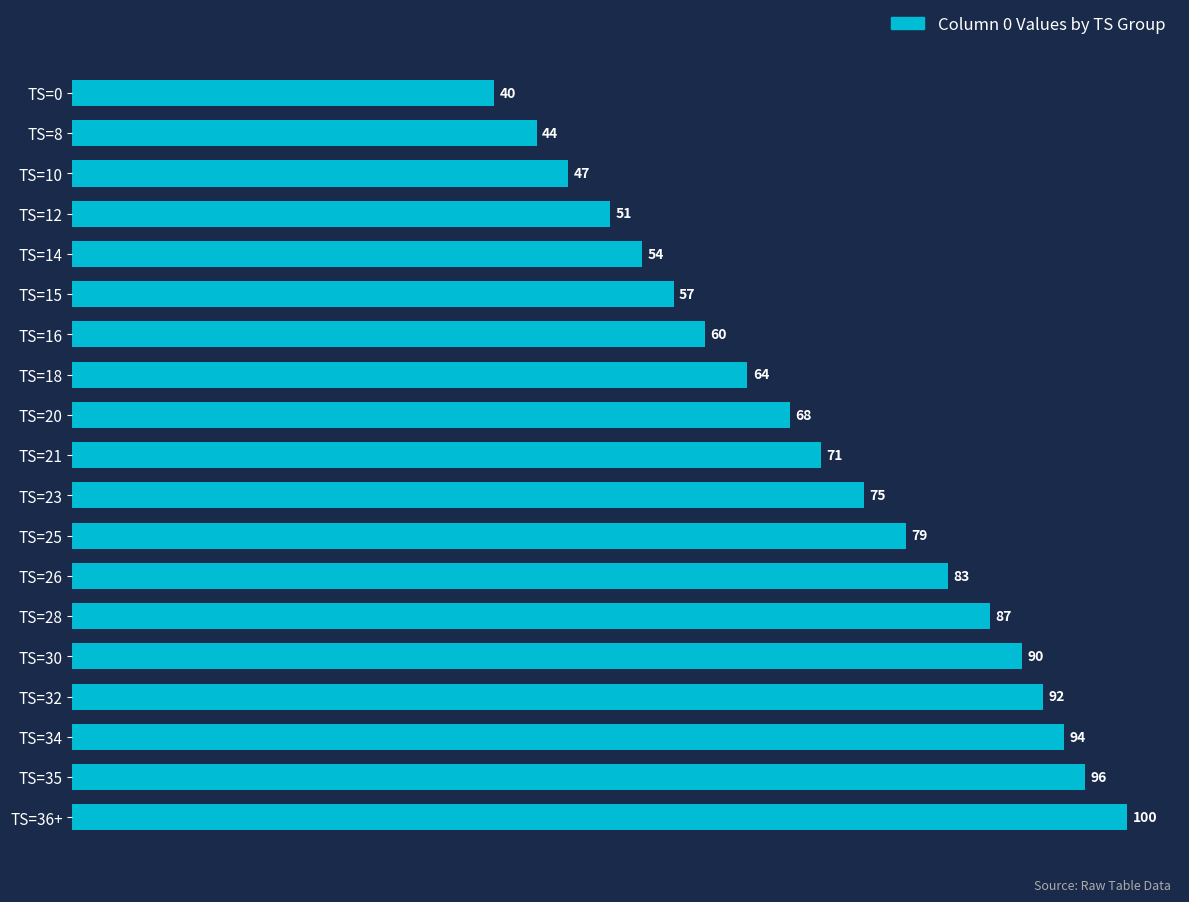

What is the value of the 15th bar from the top?

90